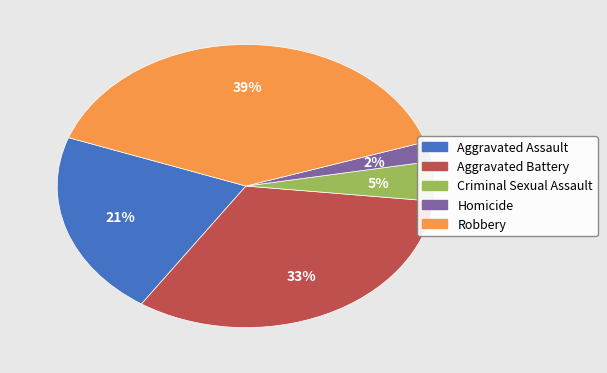

What percentage is the Robbery slice, to the nearest percent?

39%